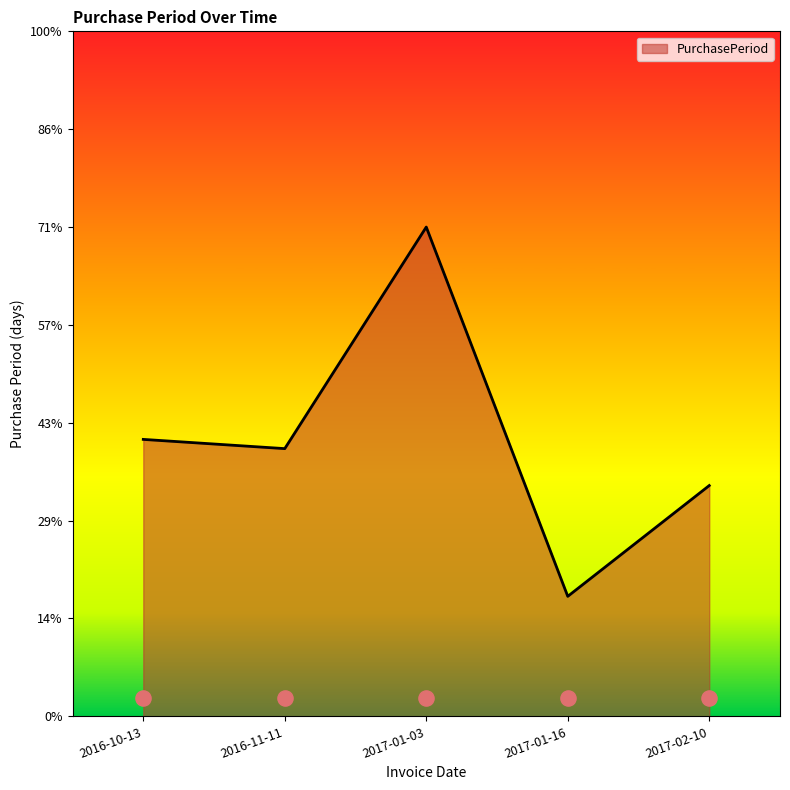

What is the change in value from 2017-01-03 to 2017-01-16?

-40